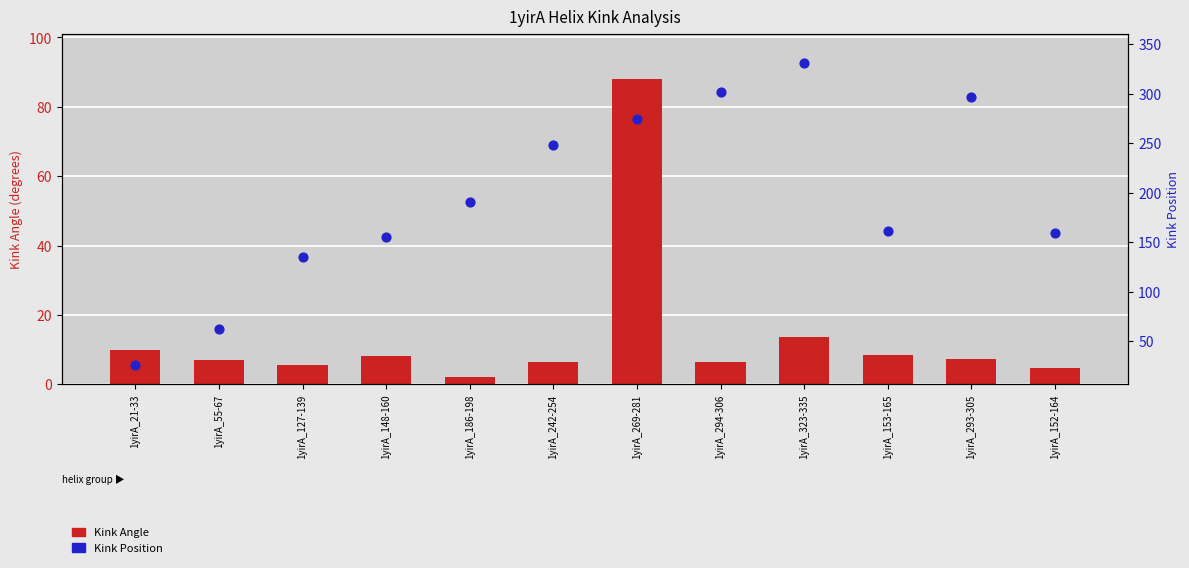

Which series has the largest total across all categories?

Kink Position